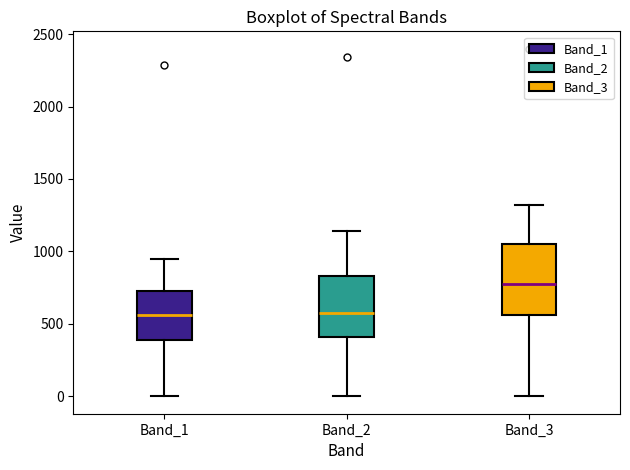

Comparing the boxes themselves (not the whiskers), which one is the tallest?

Band_3